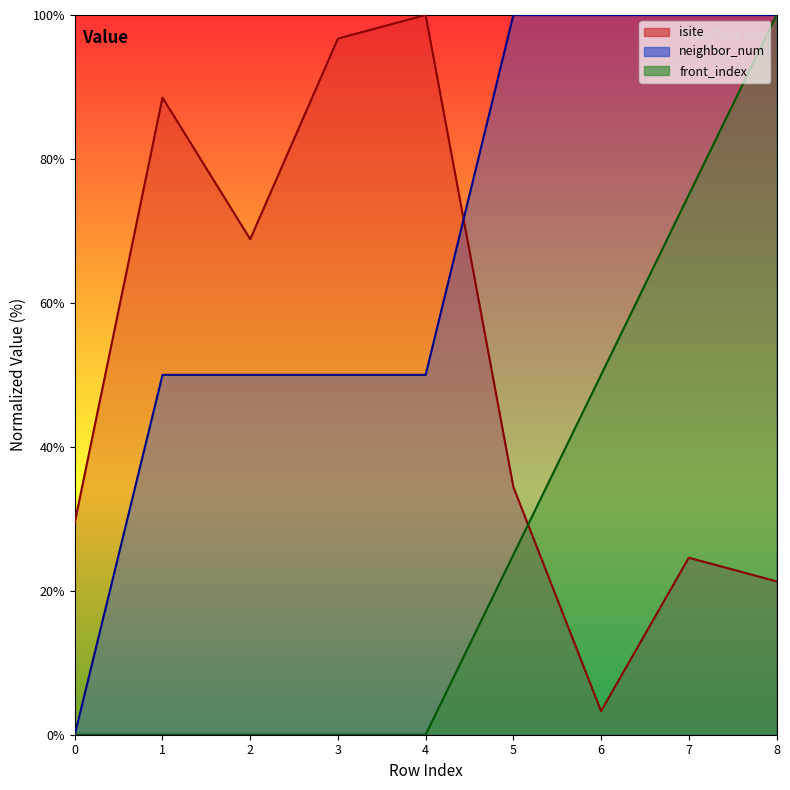

How many values in the isite series exceed 34?

5